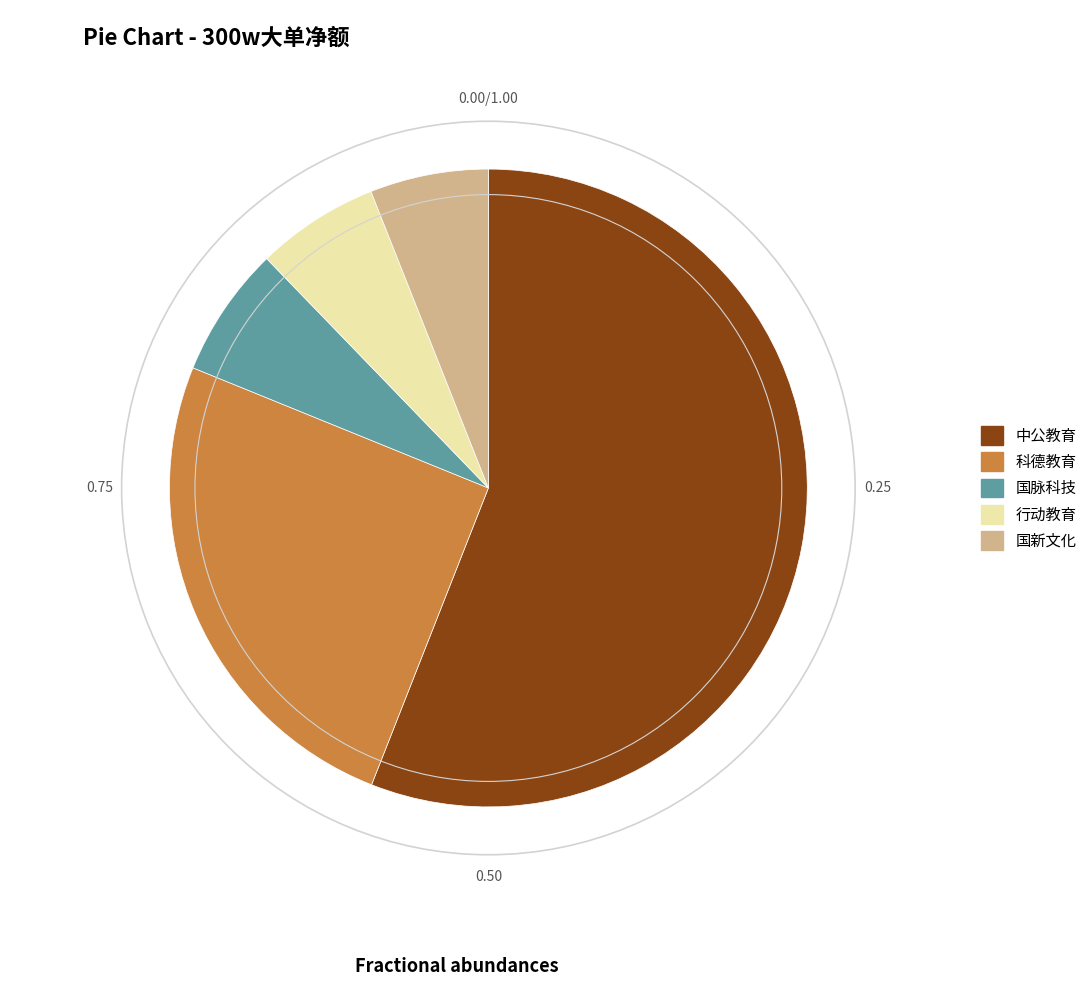

Combined, do 中公教育 and 国新文化 account for over 50%?

Yes